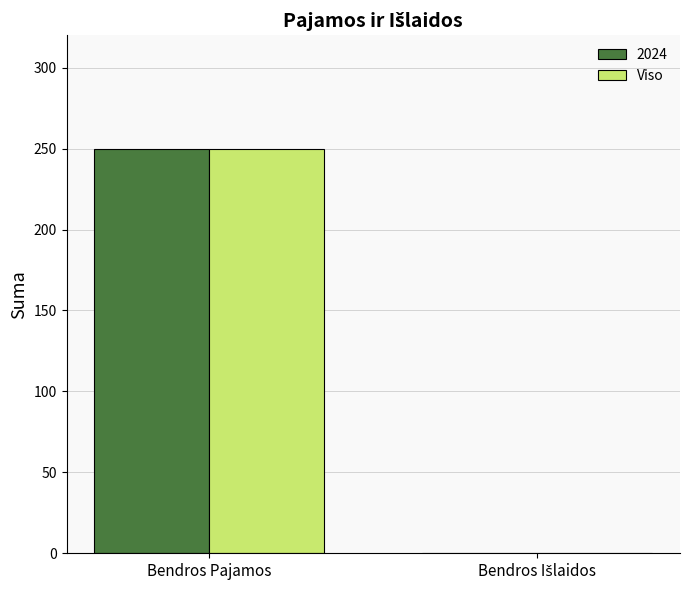

The value of Viso at Bendros Pajamos is 250. True or false?

True